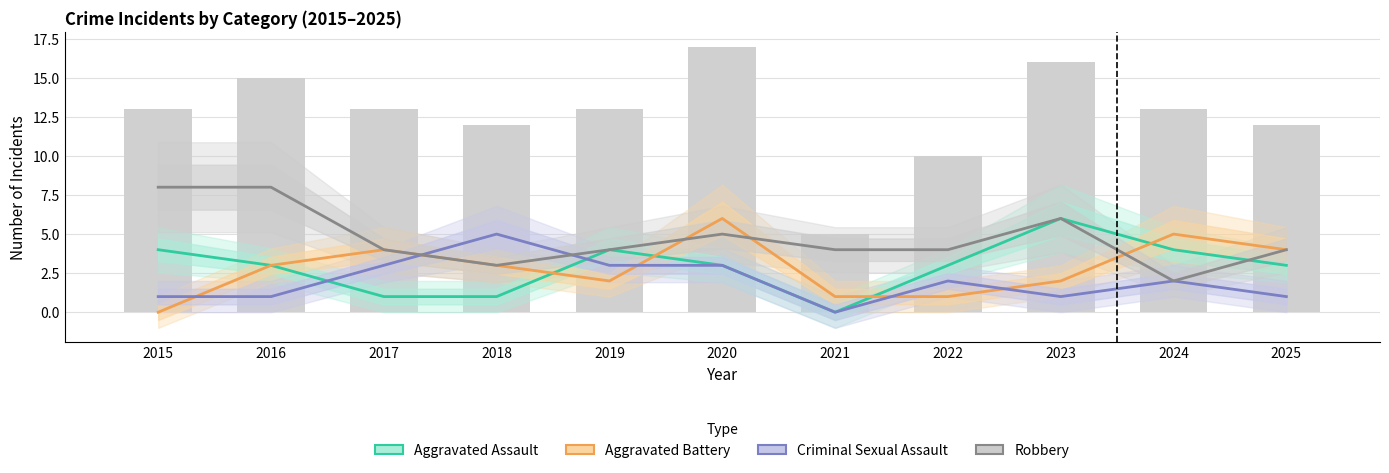

The Aggravated Assault series shows 3 at 2020. True or false?

True